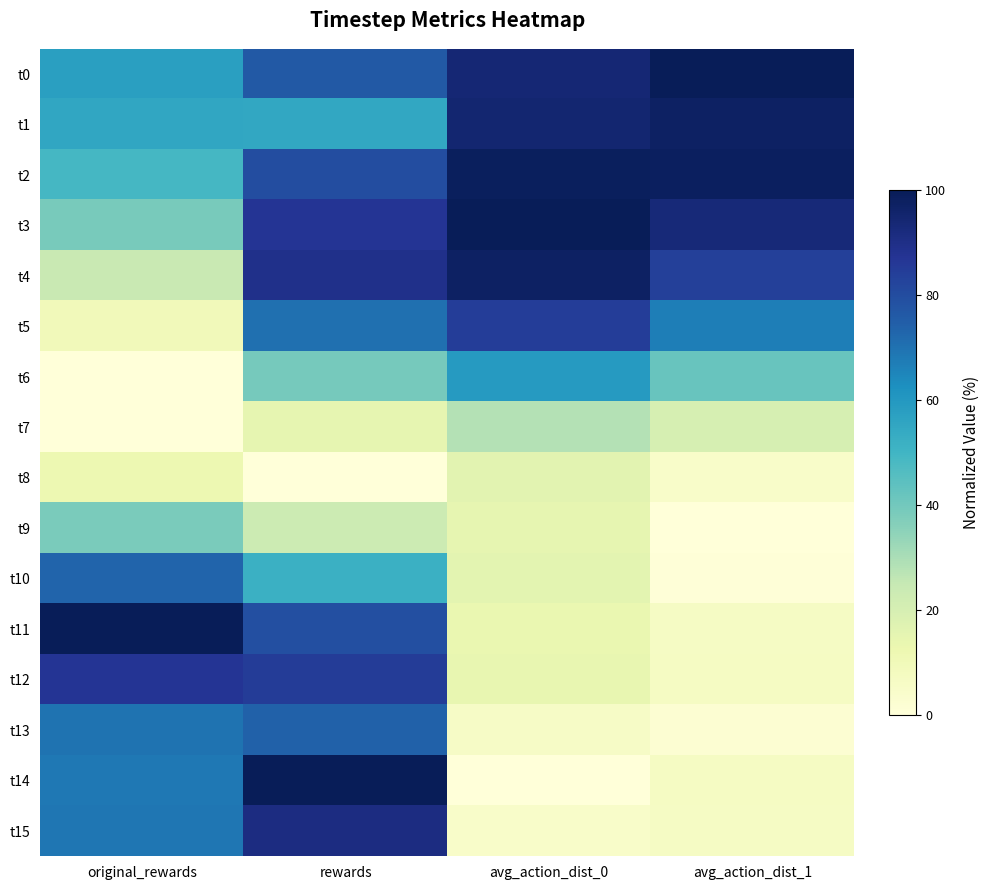

At rewards, list the series in order from smallest to largest.

t8, t7, t9, t6, t10, t1, t5, t13, t0, t11, t2, t12, t3, t4, t15, t14